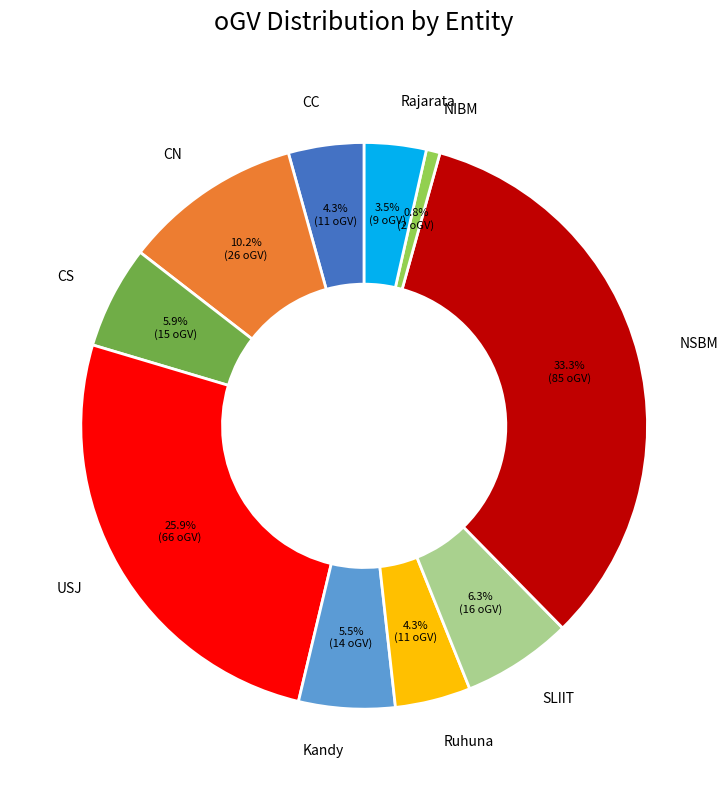

Between CS and CC, which is larger?

CS